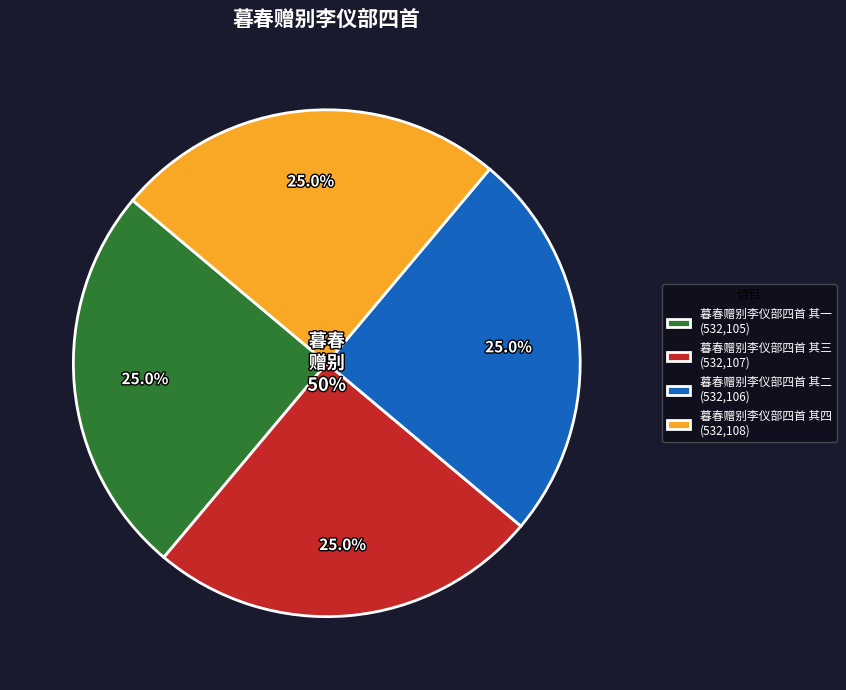

To the nearest percent, what portion does 暮春赠别李仪部四首 其一 represent?

25%